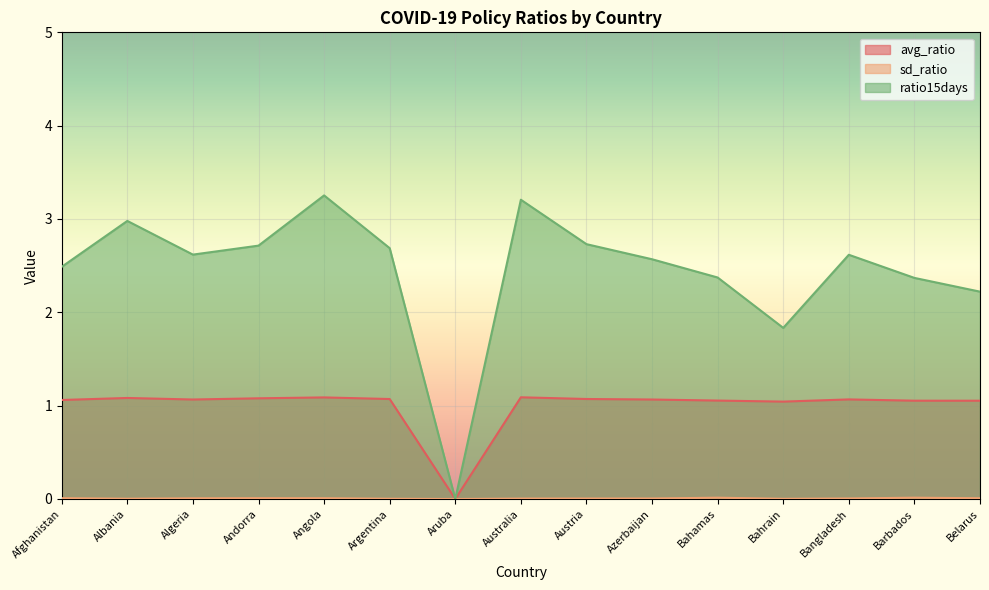

How many lines are shown in the chart?

3